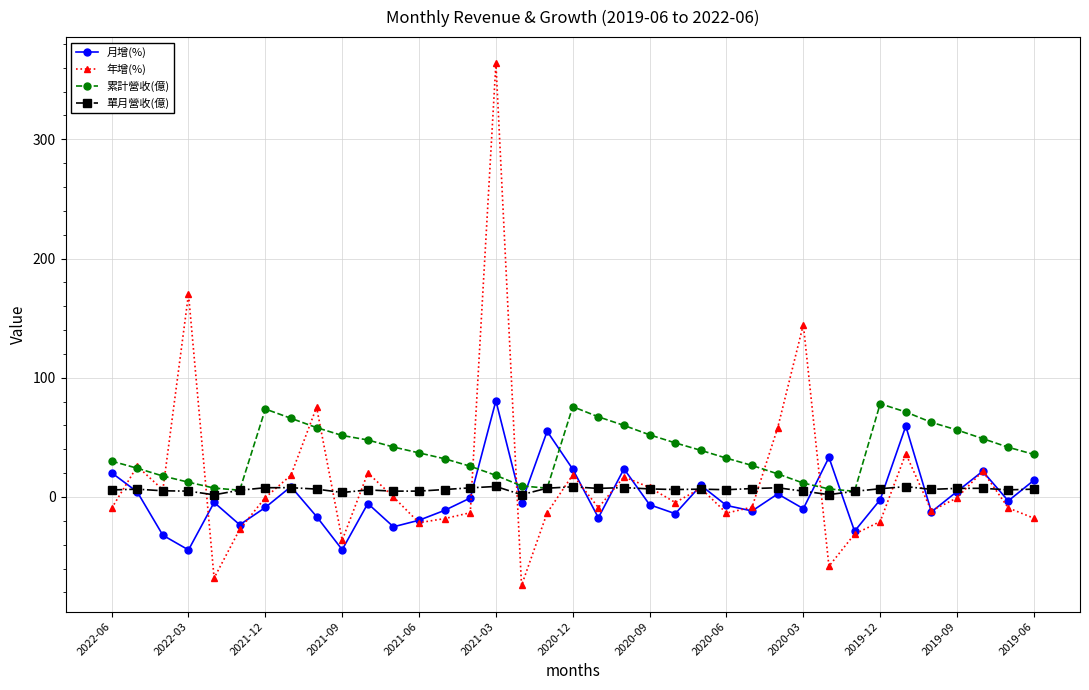

True or false: 單月營收(億) has more than 0 interior local peaks.

True